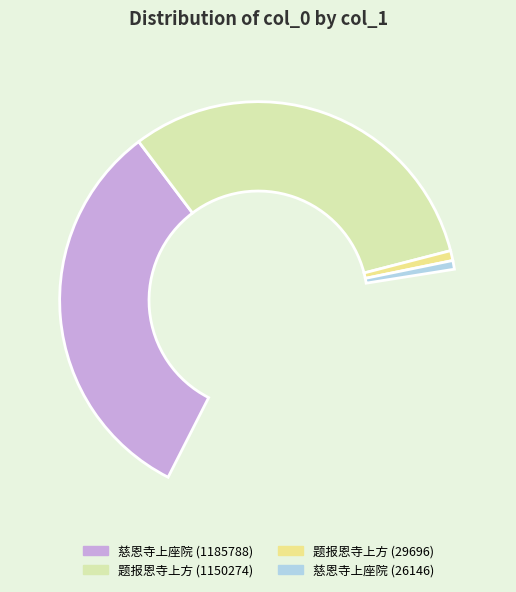

What percentage do 题报恩寺上方 (29696) and 慈恩寺上座院 (1185788) together represent?

50.8%